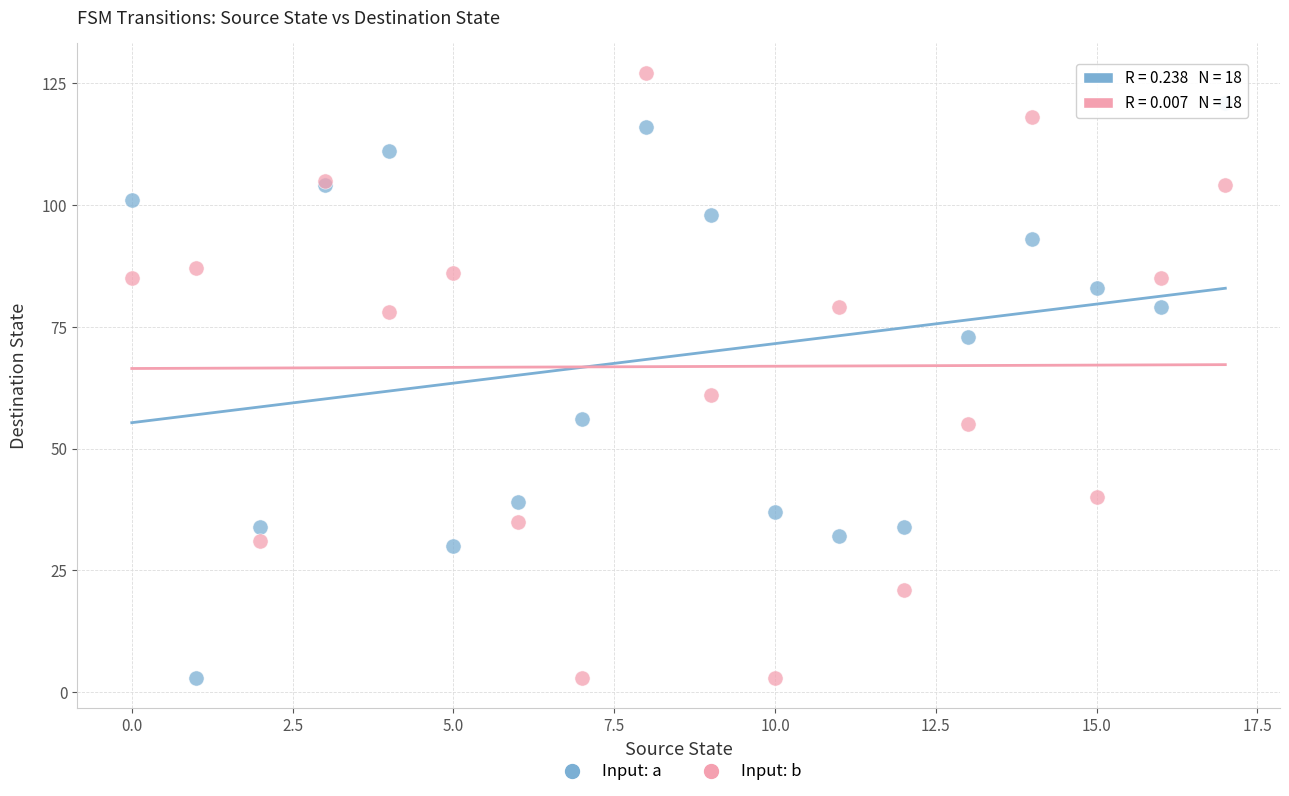

Across all series, what Y value is closest to 65?

61